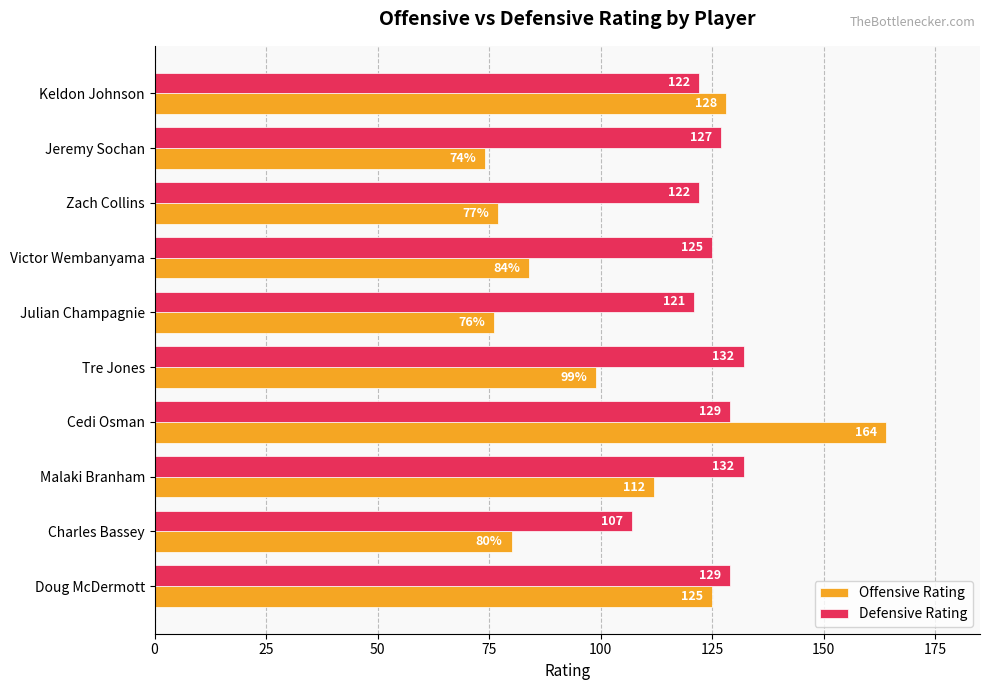

What is the minimum value shown in the chart?

74